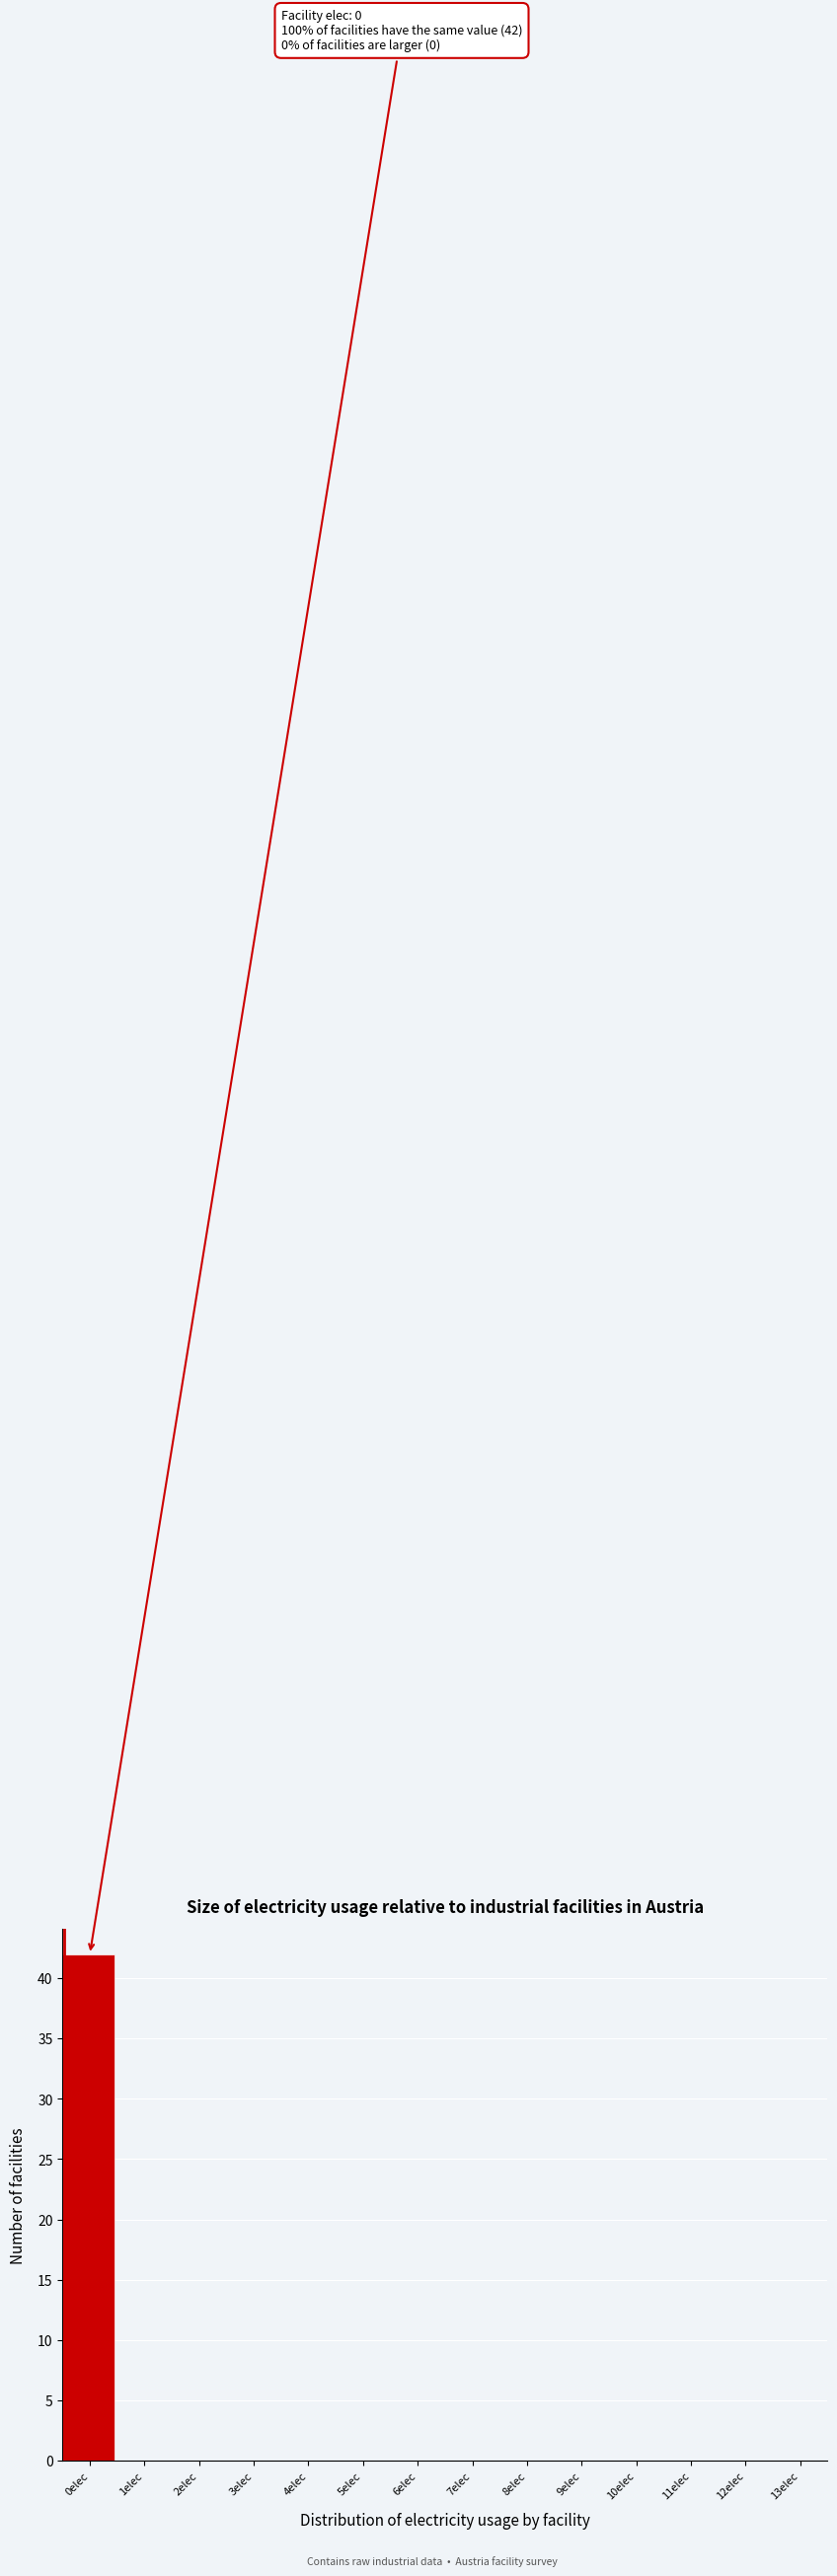

Reading right to left, what are all the values shown in this chart?

13elec=0	12elec=0	11elec=0	10elec=0	9elec=0	8elec=0	7elec=0	6elec=0	5elec=0	4elec=0	3elec=0	2elec=0	1elec=0	0elec=42